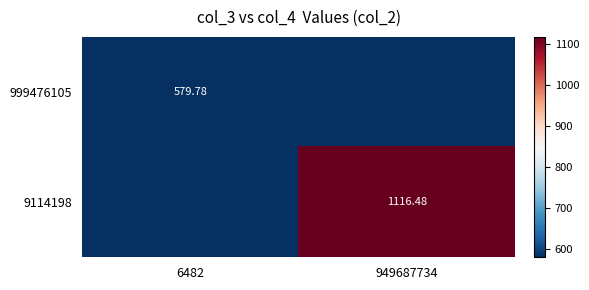

What is the sum of all 999476105 values?

579.8